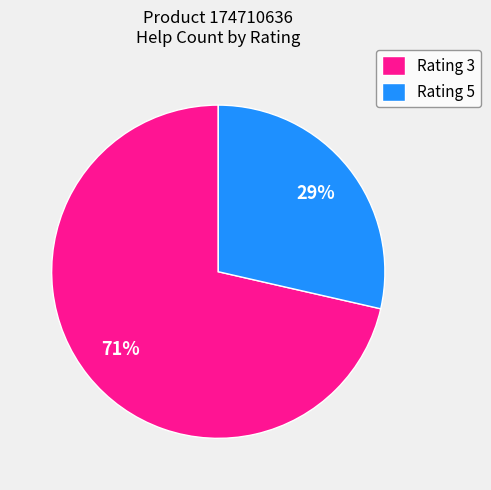

To the nearest percent, what is the average slice percentage?

50%